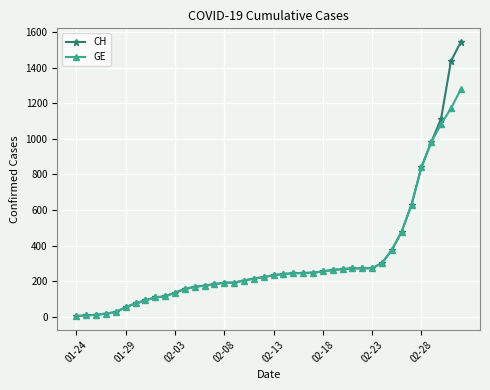

Rank the series by their maximum value, from lowest to highest.

GE, CH